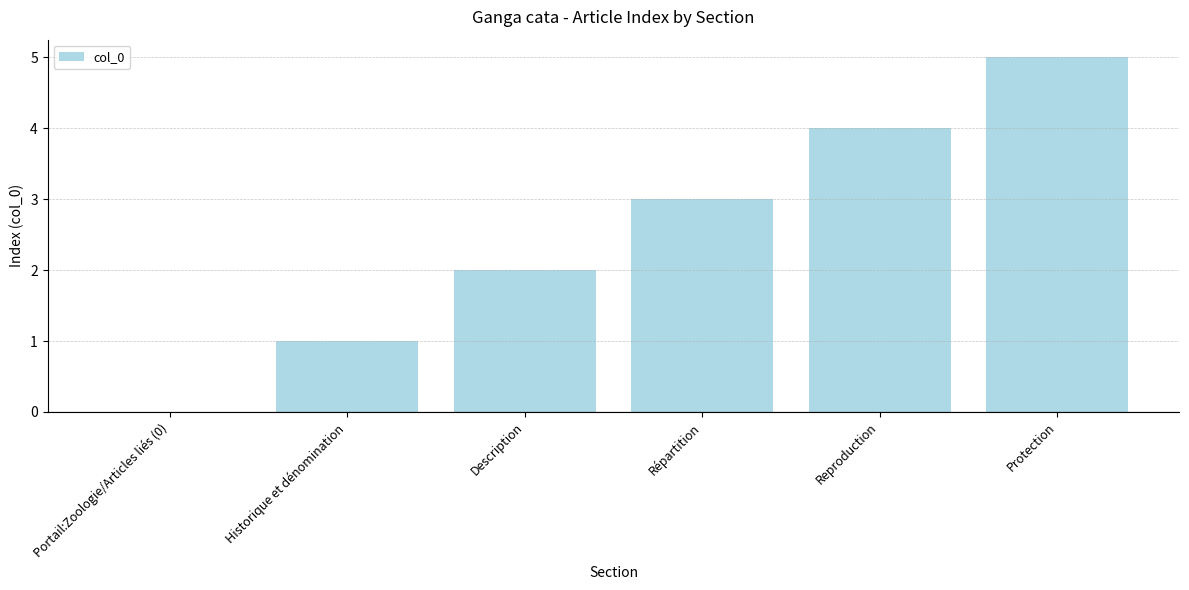

What is the ratio of the value at Reproduction to the value at Protection?

0.8